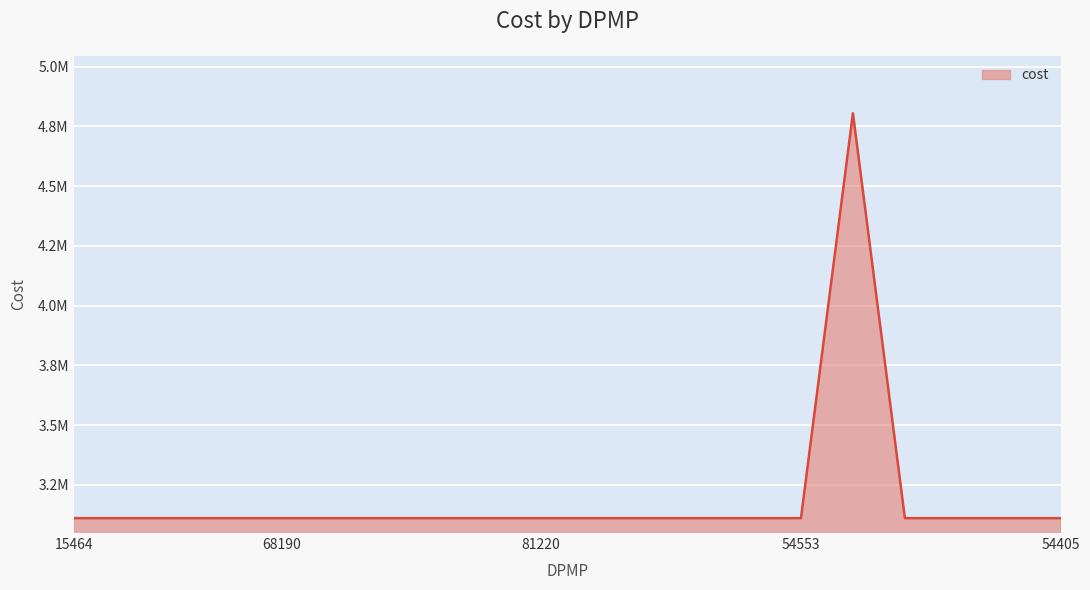

Does the chart display data point markers on the line(s)?

No